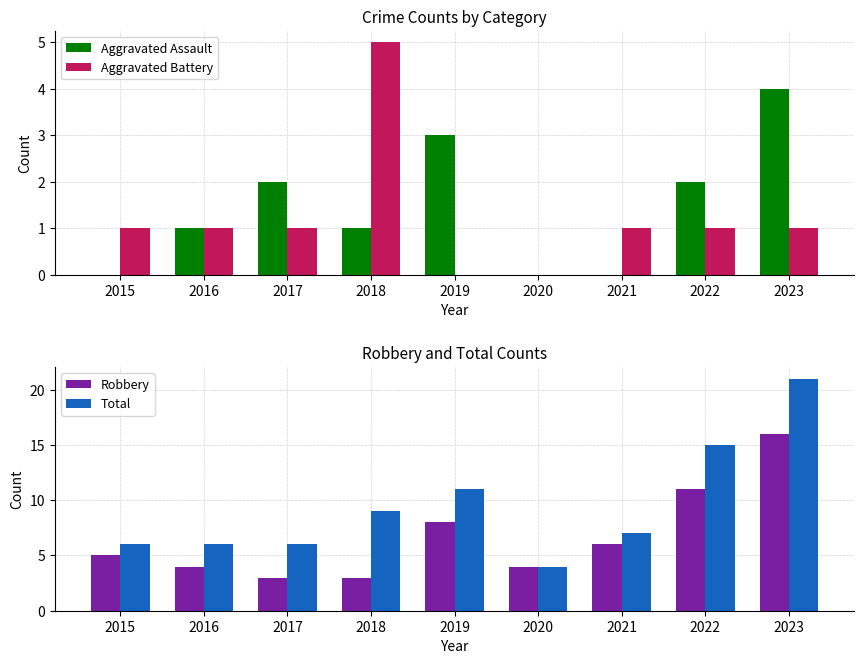

Where does the Aggravated Assault series first go above 1?

2017